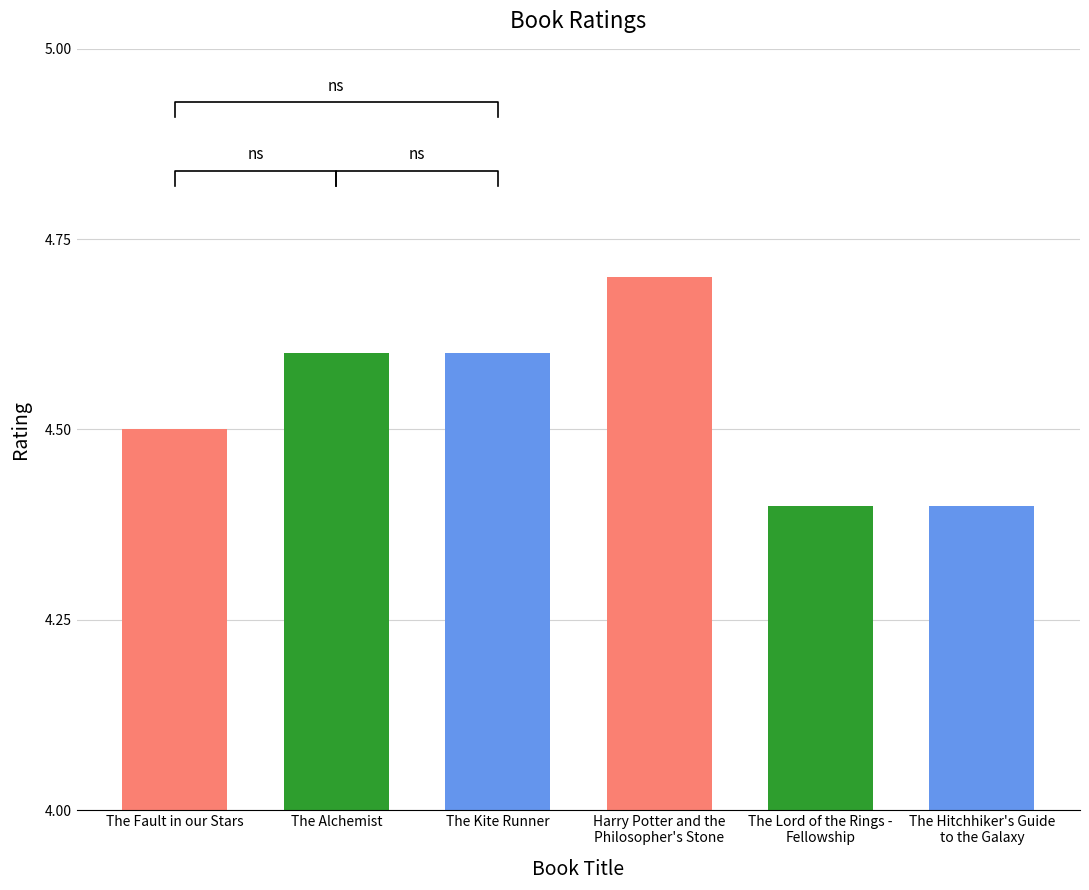

What is the label of the 1st bar from the right?

The Hitchhiker's Guide
to the Galaxy